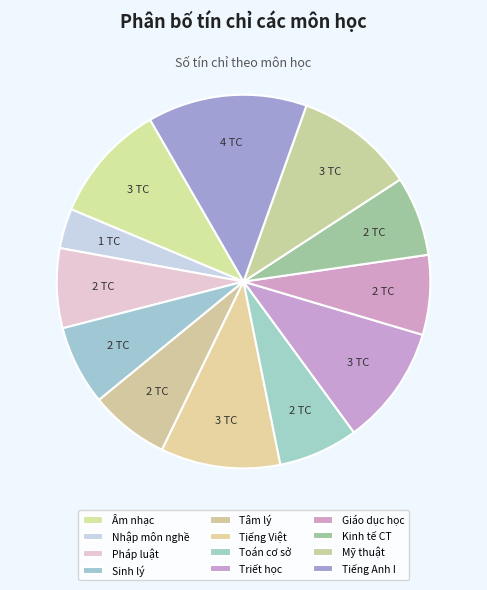

To the nearest percent, what is the difference between the largest and smallest slice percentages?

10%